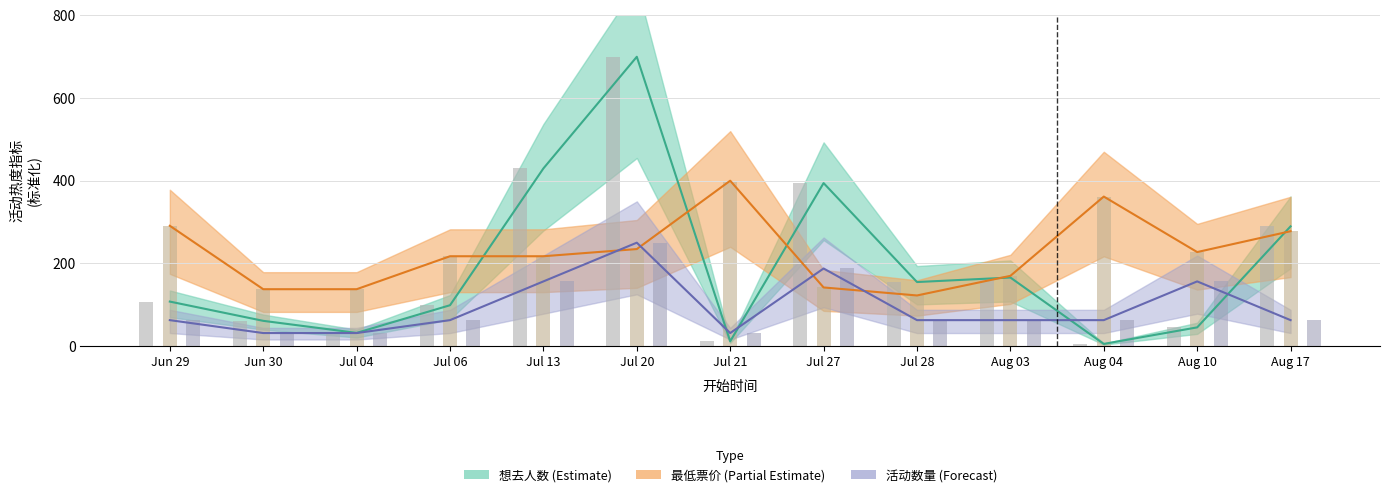

Is it true that 想去人数 equals 993.1 at Jul 20?

False